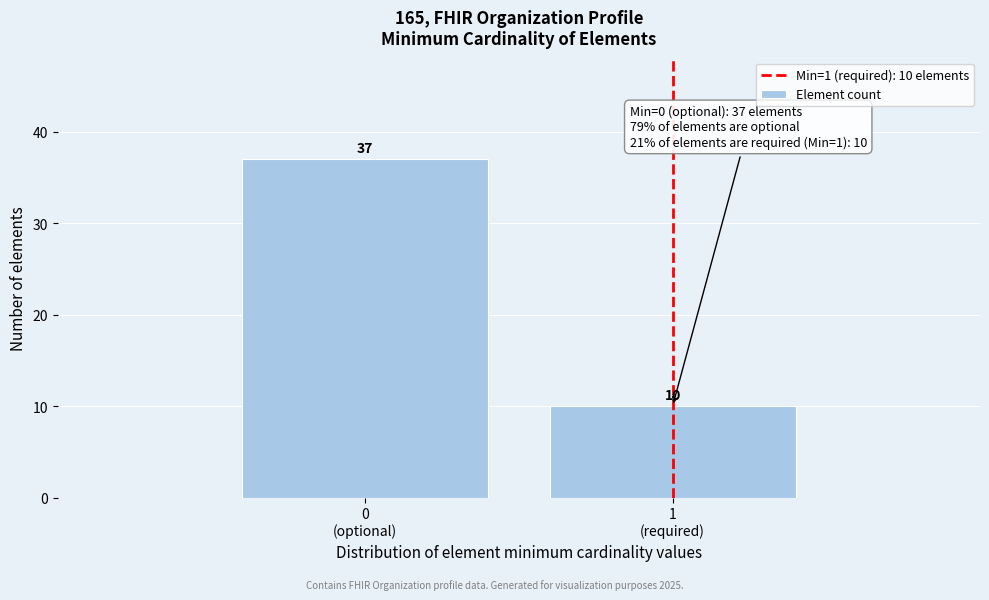

Reading left to right, transcribe all the data shown in this chart.

37	10